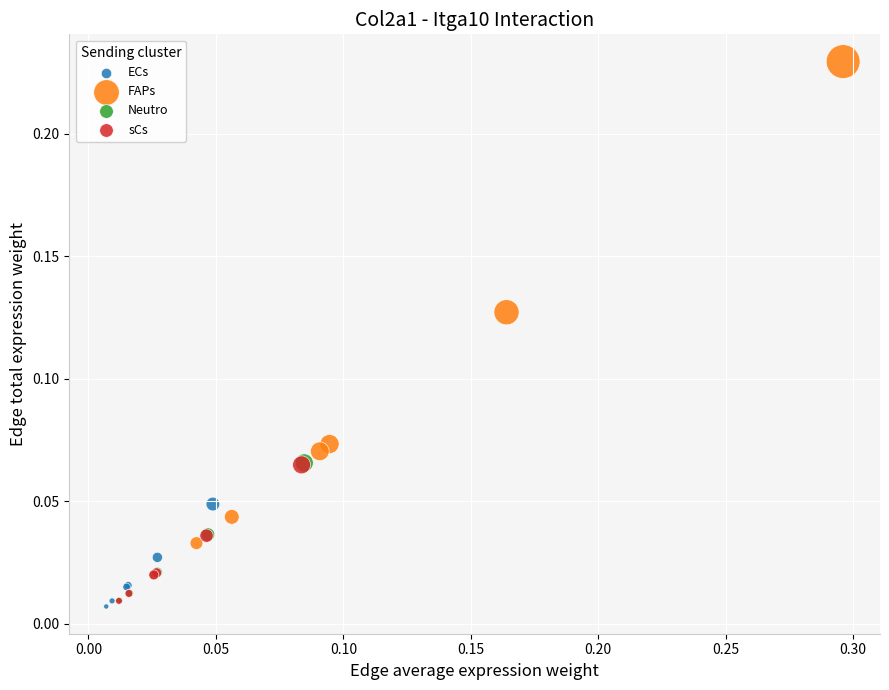

Which series contains the lowest Y value?

ECs